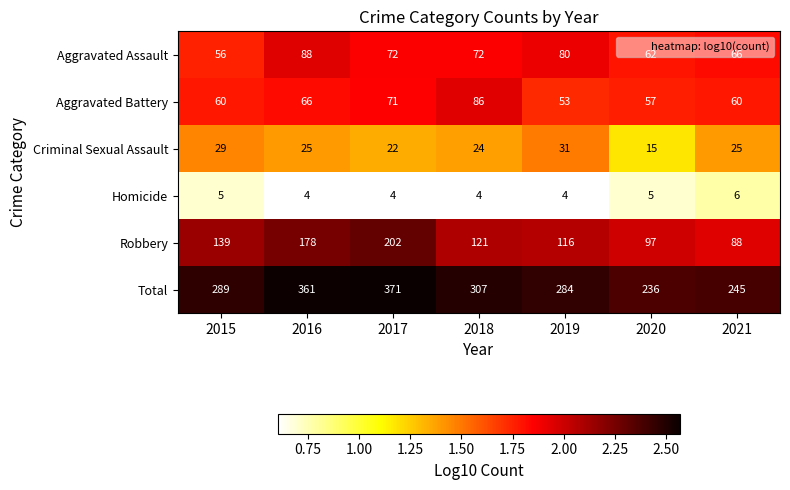

Rank the series at 2021 from highest to lowest value.

Total, Robbery, Aggravated Assault, Aggravated Battery, Criminal Sexual Assault, Homicide